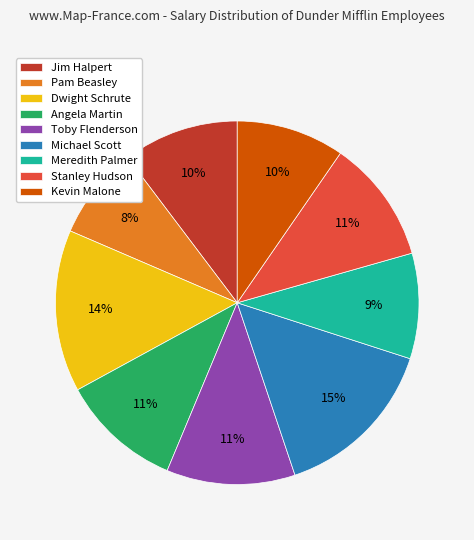

Approximately how many times larger is the value at Stanley Hudson compared to Meredith Palmer?

1.2